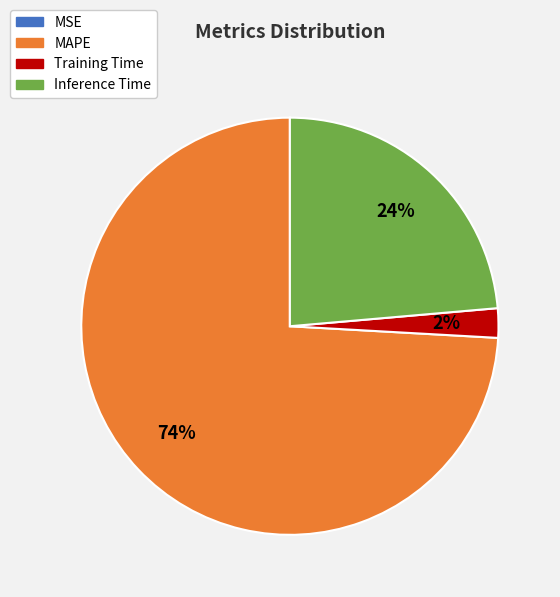

Does any single category account for the majority?

Yes